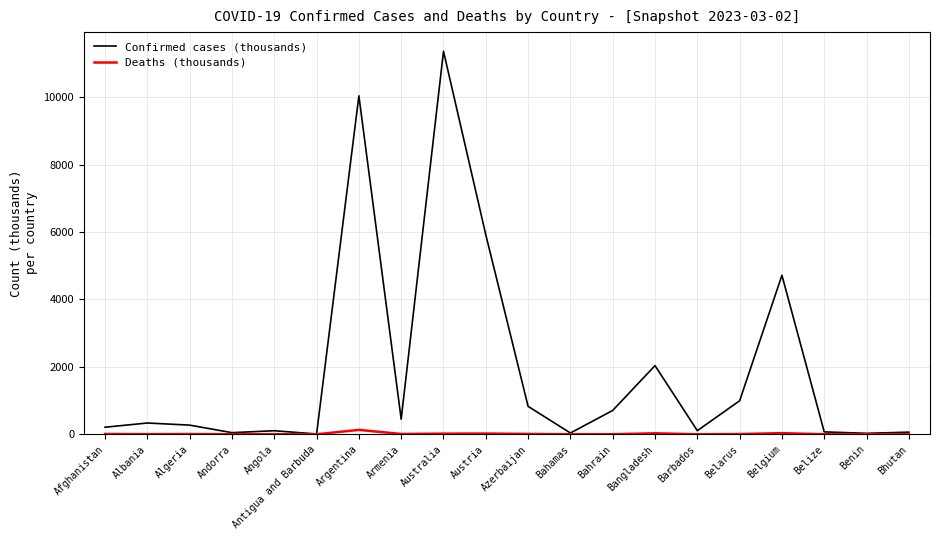

At which label is Confirmed cases (thousands) closest to 5687?

Austria